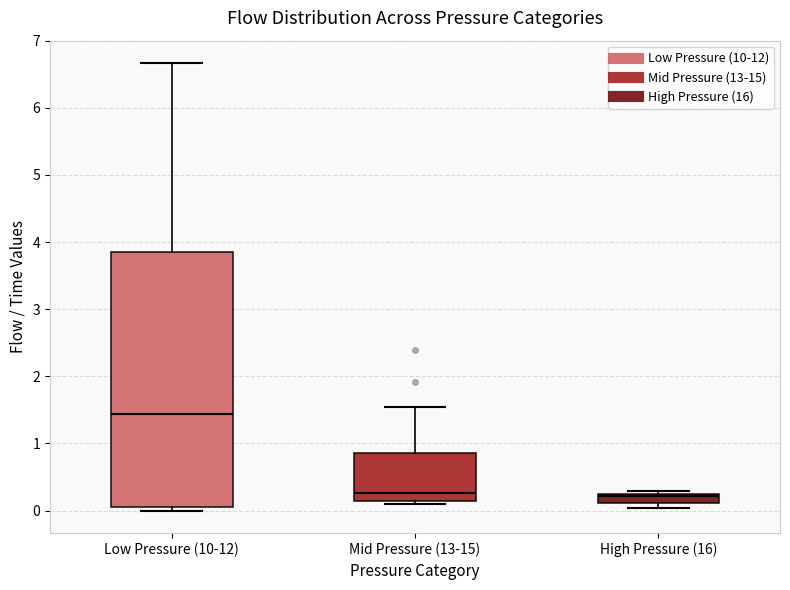

Comparing the boxes themselves (not the whiskers), which one is the tallest?

Low Pressure (10-12)